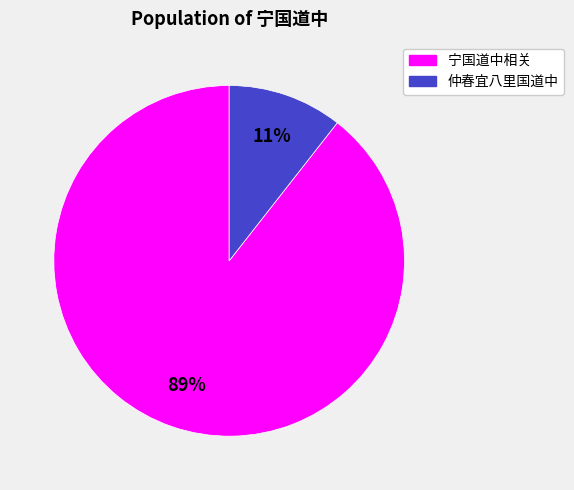

Is there a majority slice in this chart?

Yes